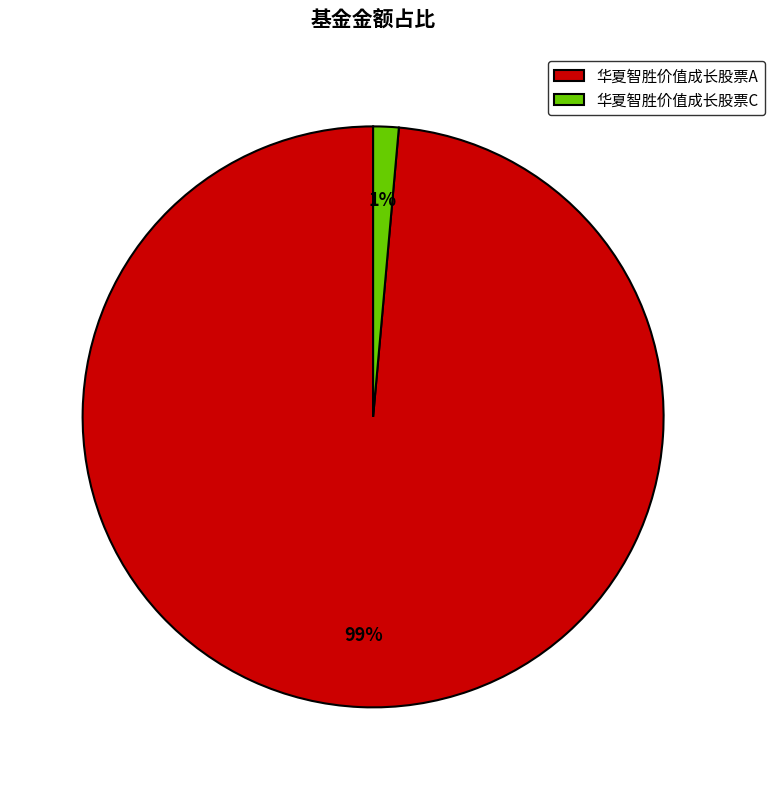

How many segments does this pie chart have?

2